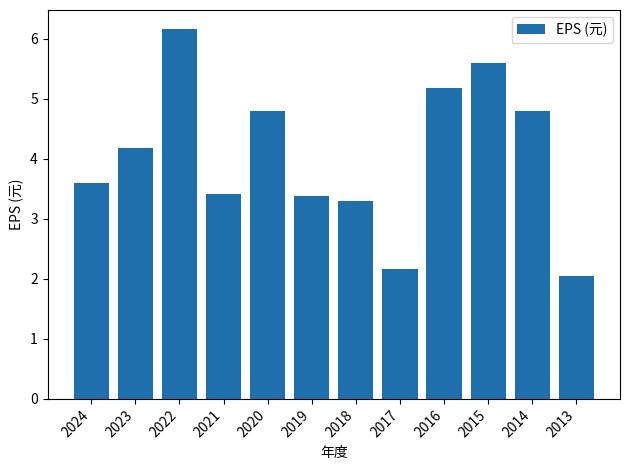

The chart shows a value of 3.4 at 2021. True or false?

True